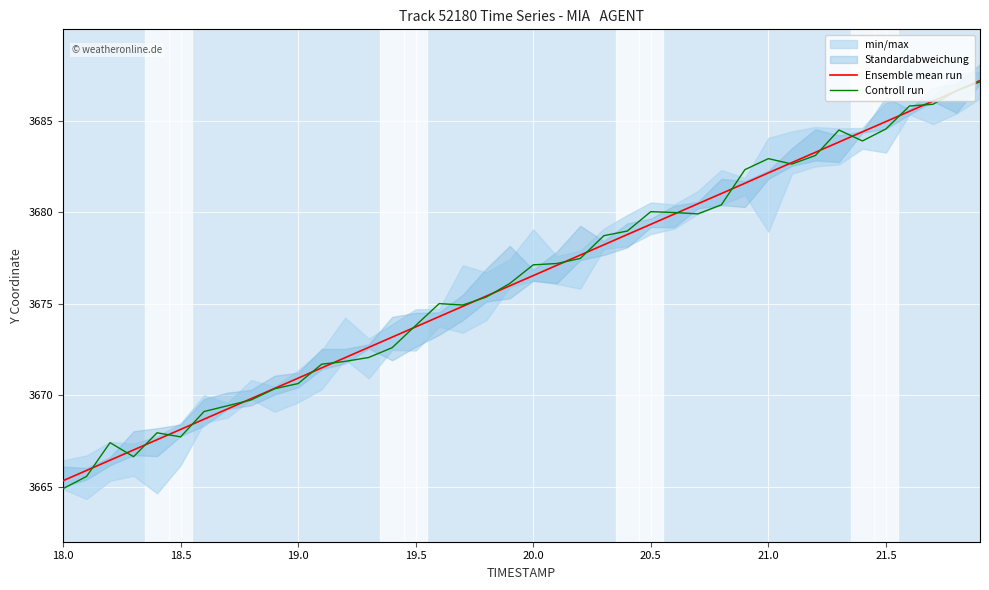

At which label does Controll run reach its minimum?

18.0